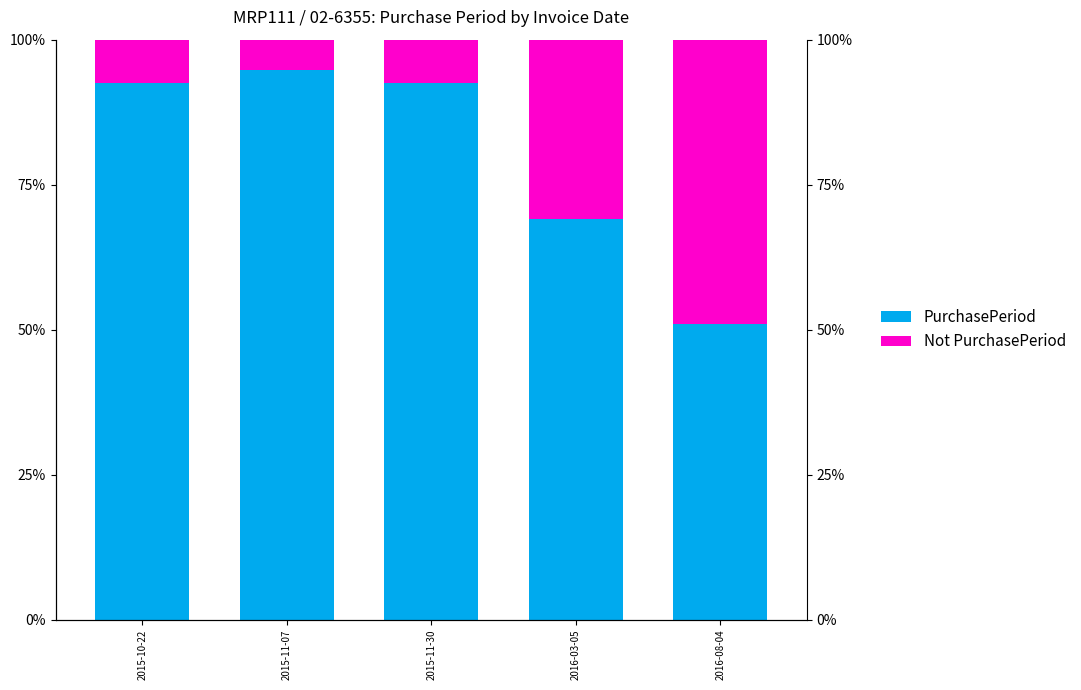

List the labels in order of Not PurchasePeriod value, largest first.

2015-11-07, 2015-10-22, 2015-11-30, 2016-03-05, 2016-08-04